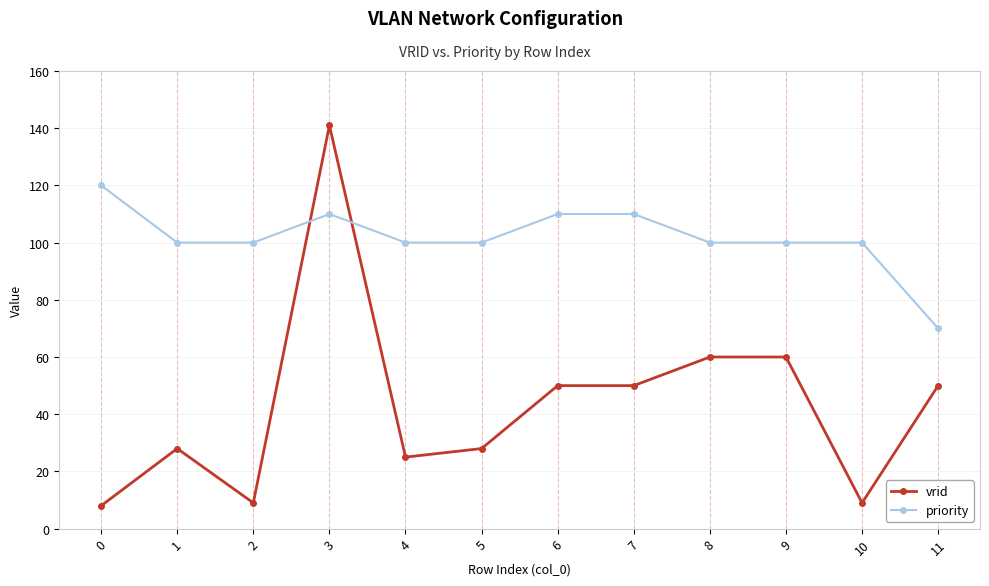

How many lines are shown in the chart?

2